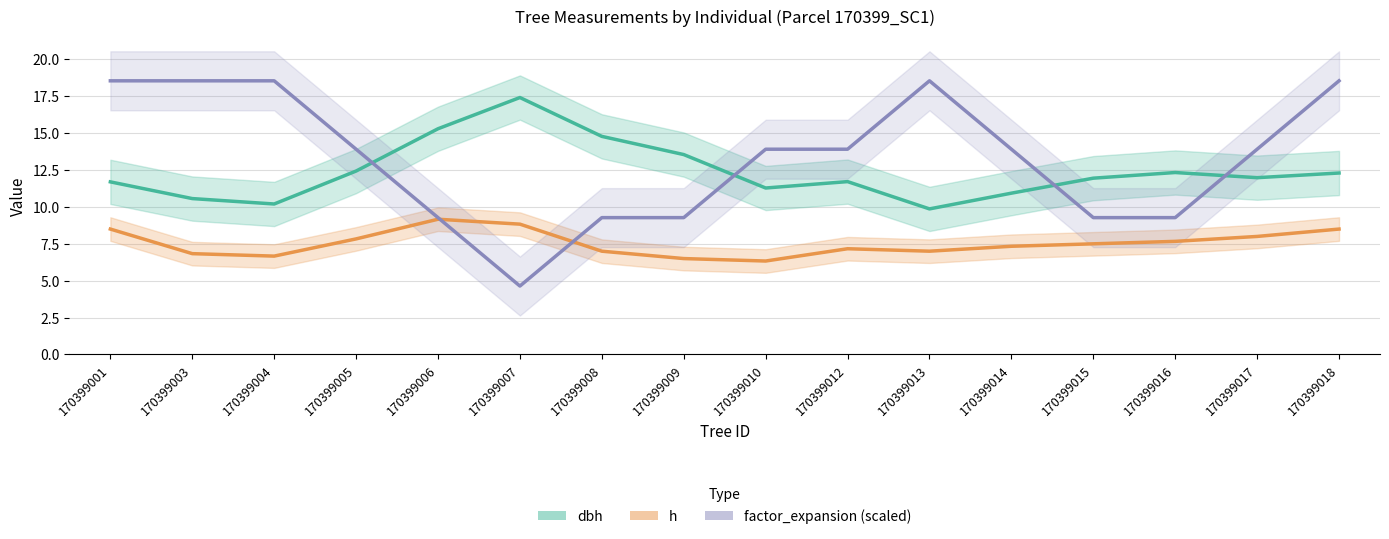

What is the value of the h point at the 4th from the left?

7.8